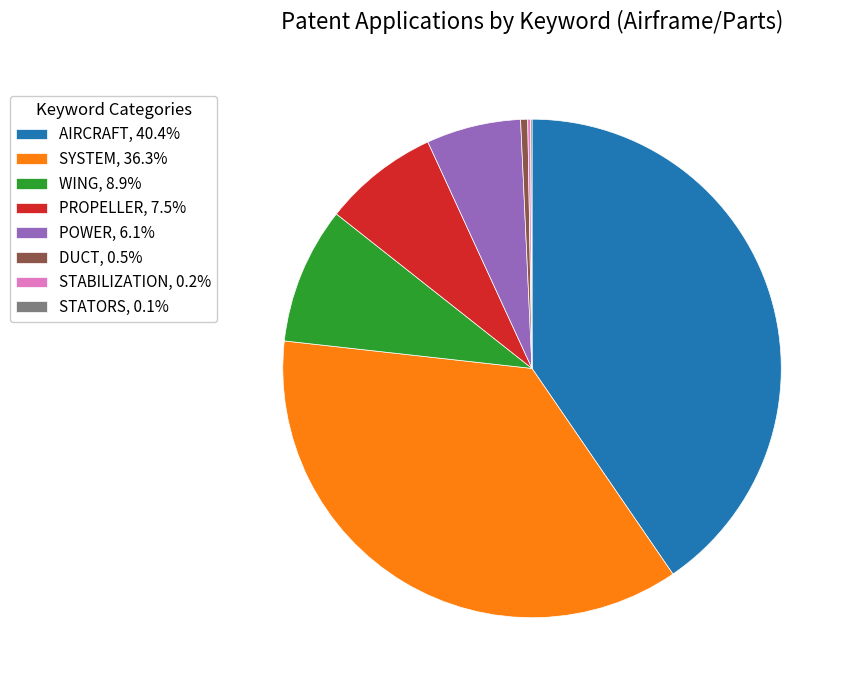

Do DUCT, 0.5% and WING, 8.9% together represent more than half of the pie?

No